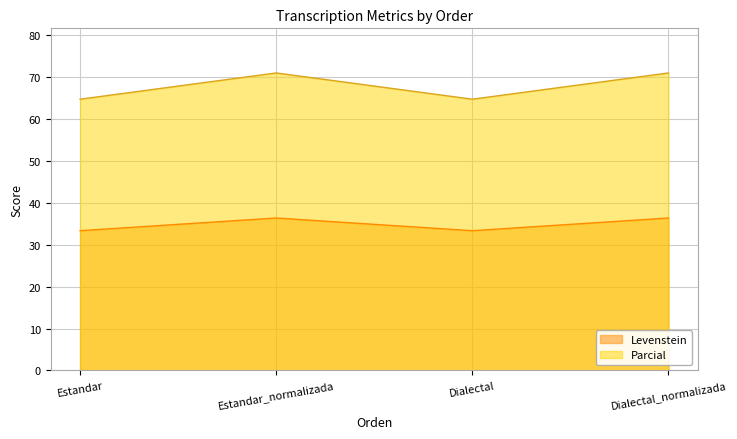

Between Estandar and Dialectal, which series saw the biggest shift?

Levenstein